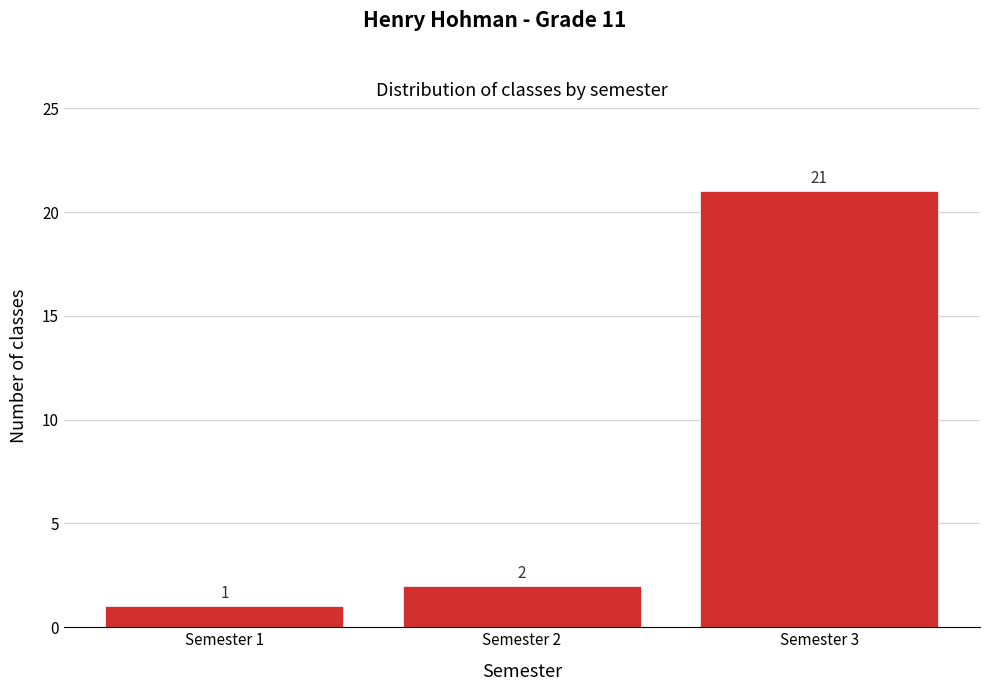

Reading left to right, list all the values displayed in this chart.

1	2	21